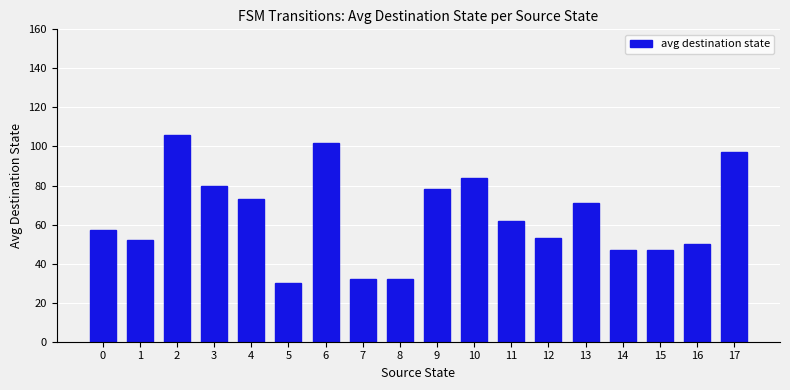

Are the bars grouped side by side (vs. stacked)?

No